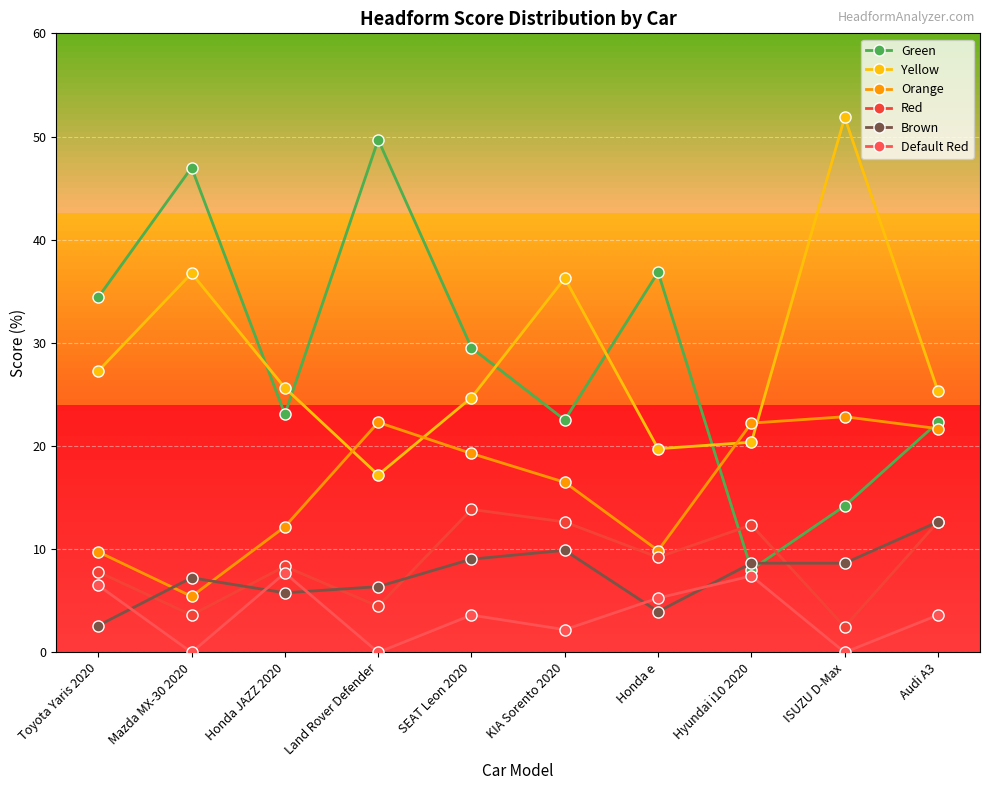

Does the chart display data point markers on the line(s)?

Yes